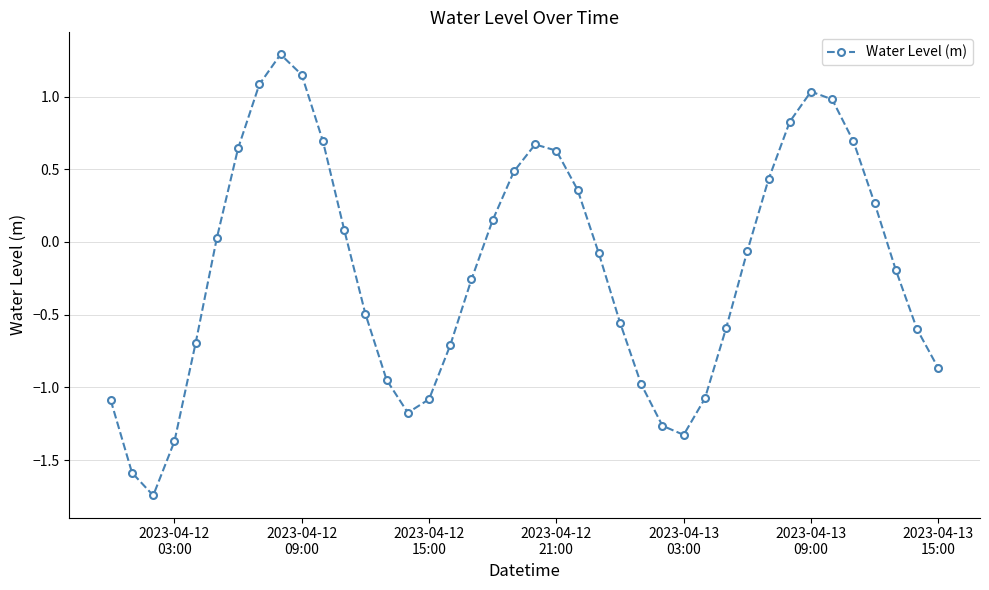

How many points are lower than both their immediate neighbors (excluding endpoints)?

3